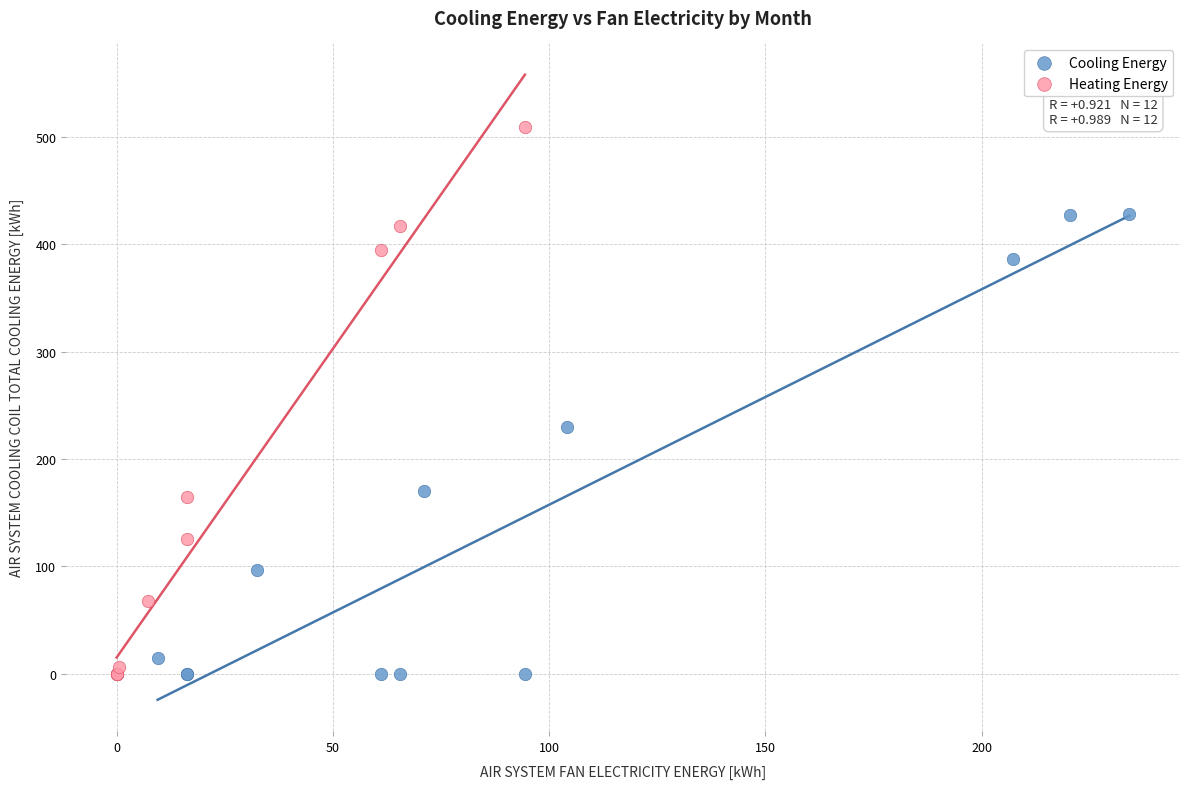

What are all the series names shown in the legend?

Cooling Energy, Heating Energy